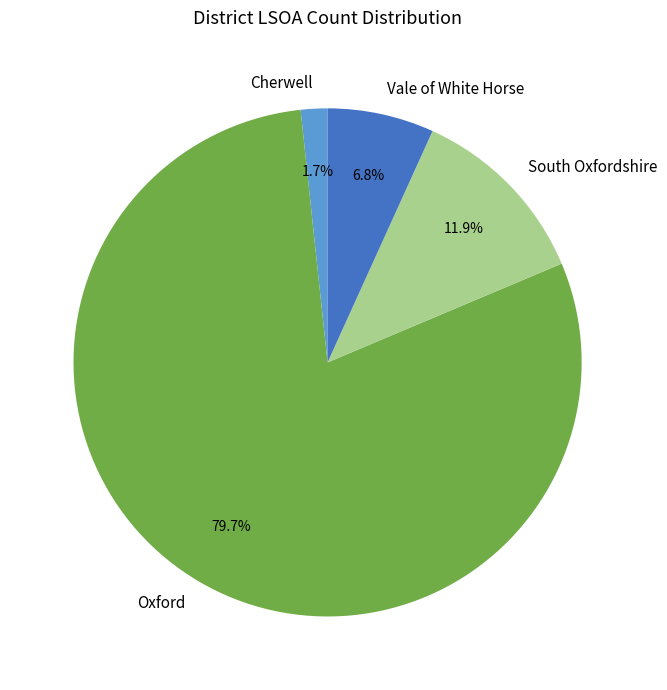

Which slice is the largest?

Oxford